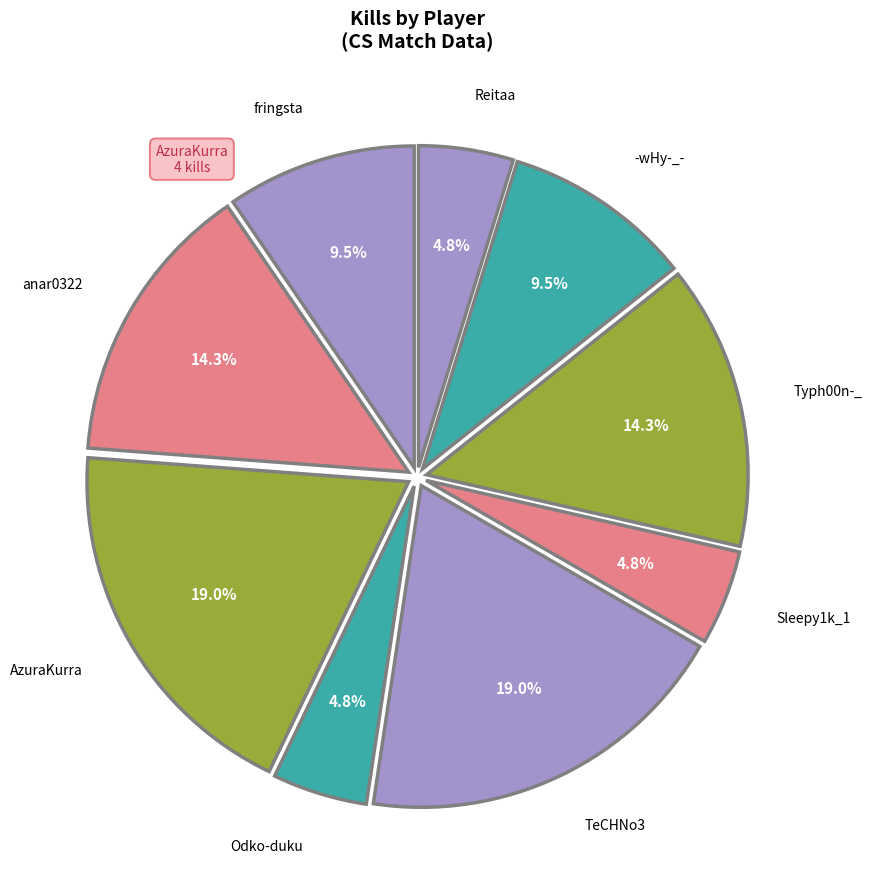

Approximately how many times larger is the value at Typh00n-_ compared to anar0322?

1.0